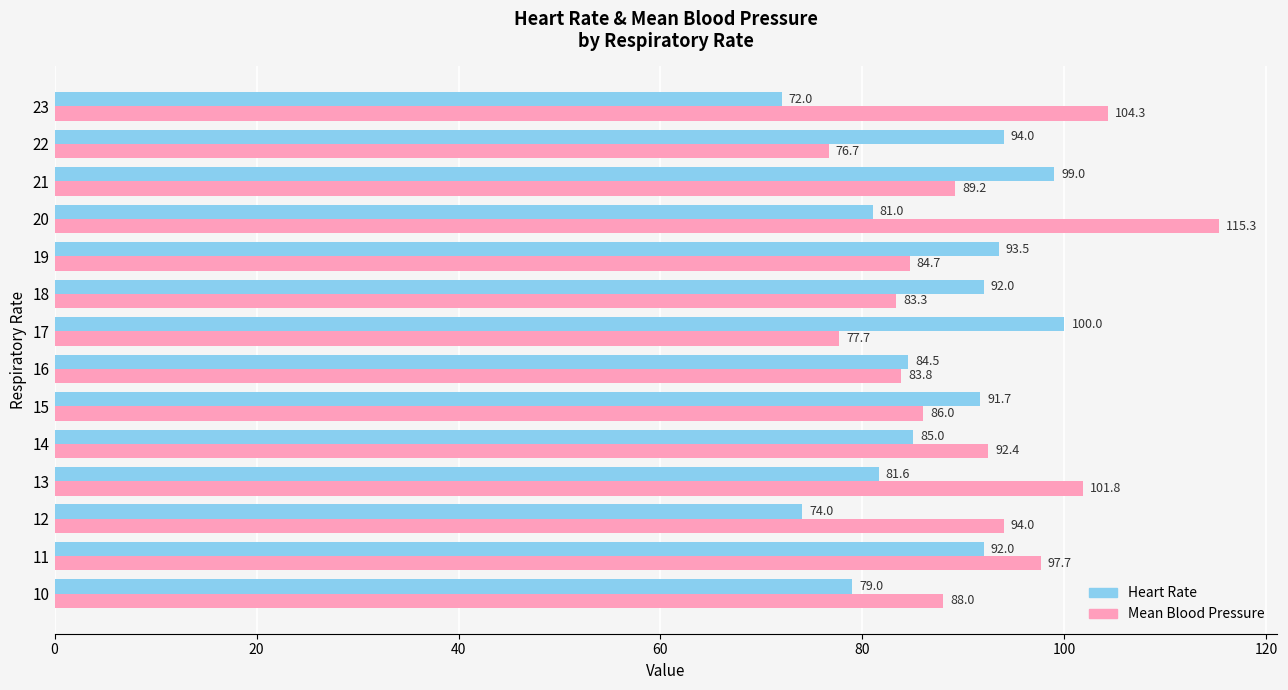

Which series has the largest total across all categories?

Mean Blood Pressure